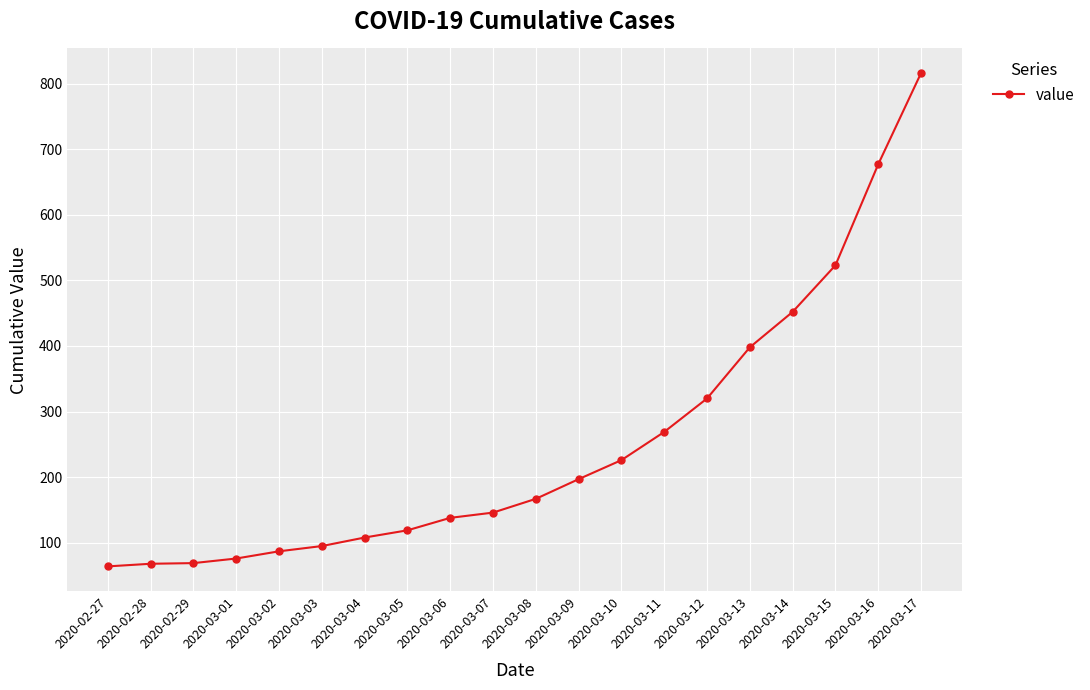

How many lines are shown in the chart?

1